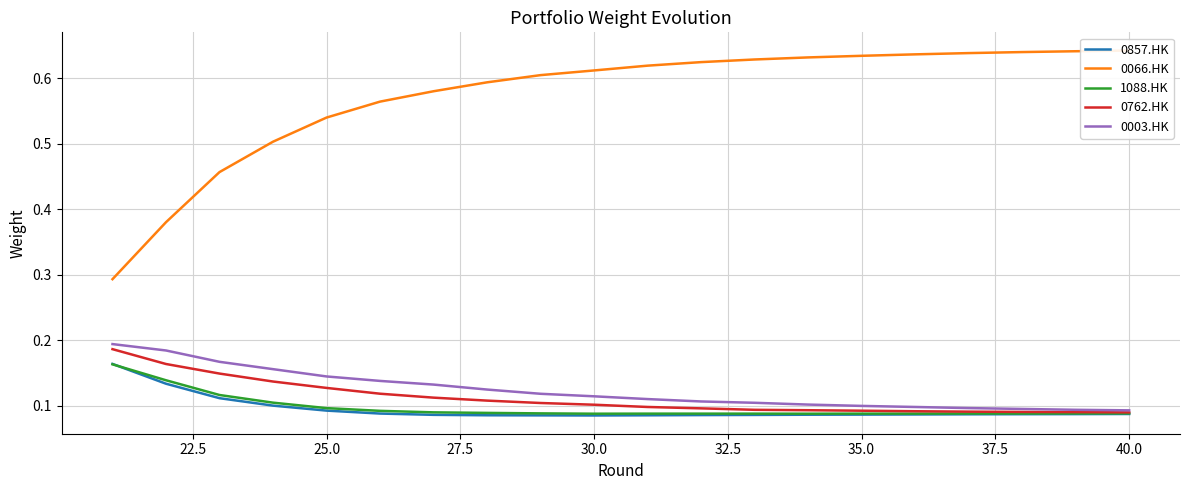

Reading left to right, transcribe all the data shown in this chart.

0857.HK: 0.2	0.1	0.1	0.1	0.1	0.1	0.1	0.1	0.1	0.1	0.1	0.1	0.1	0.1	0.1	0.1	0.1	0.1	0.1	0.1
0066.HK: 0.3	0.4	0.5	0.5	0.5	0.6	0.6	0.6	0.6	0.6	0.6	0.6	0.6	0.6	0.6	0.6	0.6	0.6	0.6	0.6
1088.HK: 0.2	0.1	0.1	0.1	0.1	0.1	0.1	0.1	0.1	0.1	0.1	0.1	0.1	0.1	0.1	0.1	0.1	0.1	0.1	0.1
0762.HK: 0.2	0.2	0.1	0.1	0.1	0.1	0.1	0.1	0.1	0.1	0.1	0.1	0.1	0.1	0.1	0.1	0.1	0.1	0.1	0.1
0003.HK: 0.2	0.2	0.2	0.2	0.1	0.1	0.1	0.1	0.1	0.1	0.1	0.1	0.1	0.1	0.1	0.1	0.1	0.1	0.1	0.1